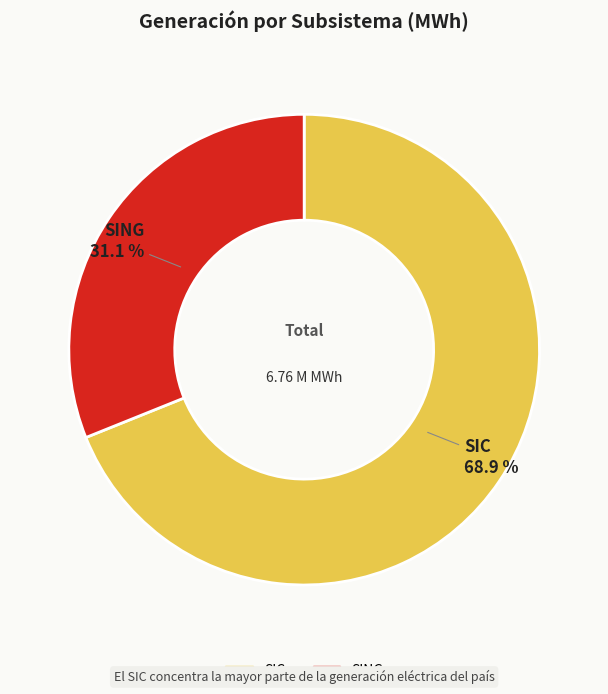

To the nearest percent, what is the difference between the largest and smallest slice percentages?

38%